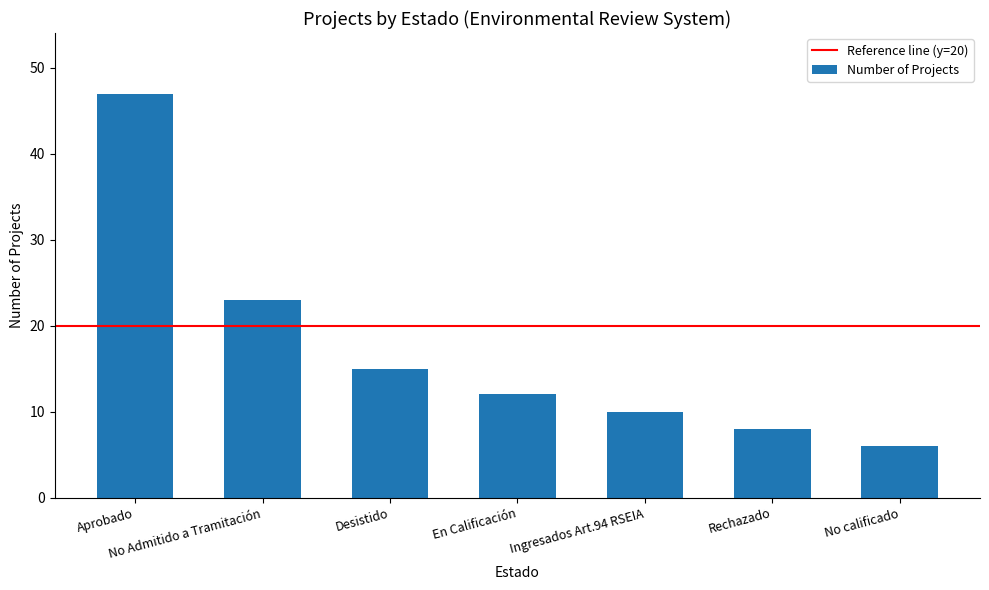

Approximately how many times larger is the value at Ingresados Art.94 RSEIA compared to En Calificación?

0.8